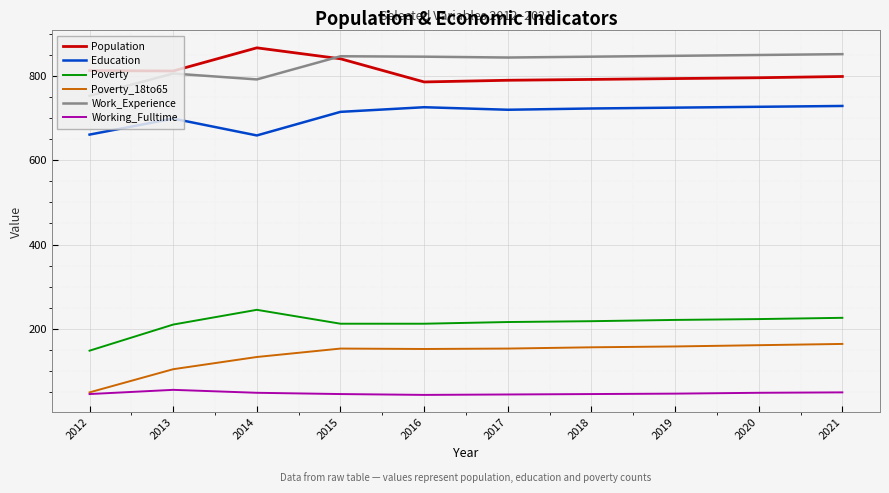

What is the total value across all series at 2013?

2686